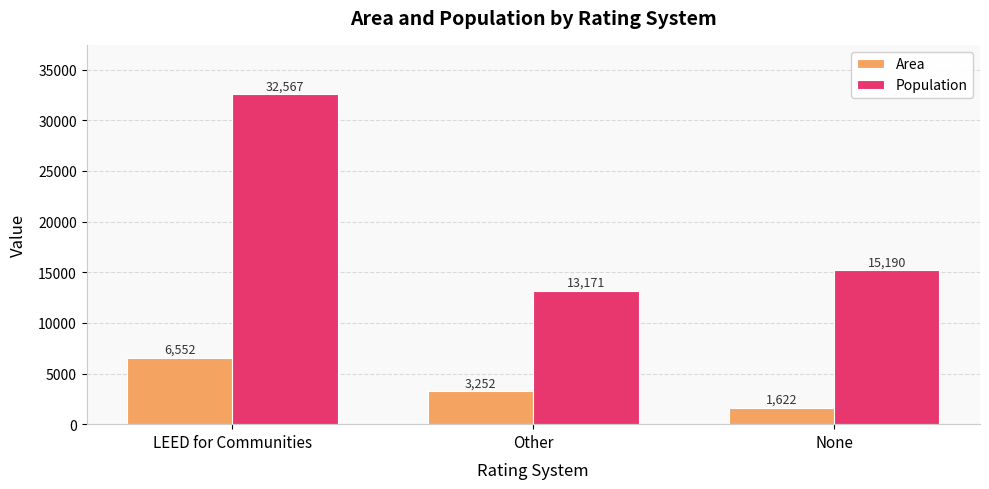

The value of Area at LEED for Communities is 2095. True or false?

False